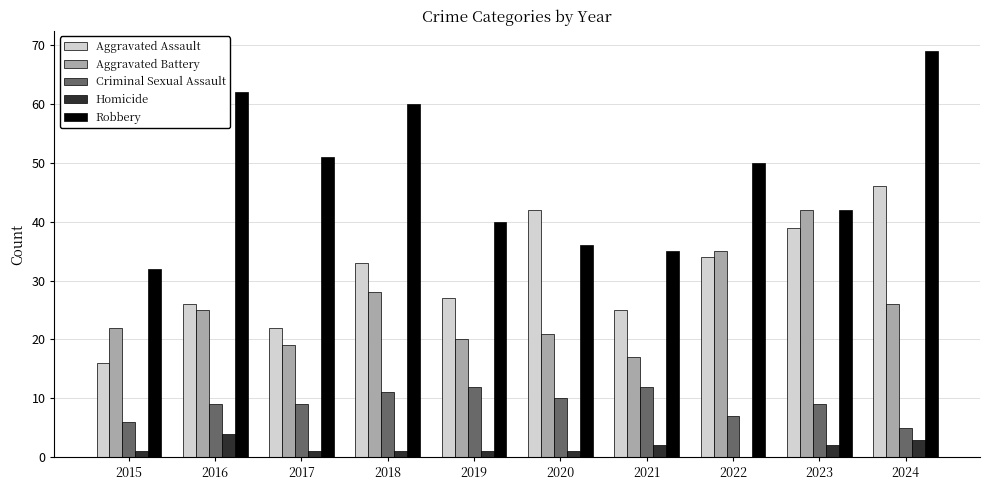

Count the number of categories in the chart.

10